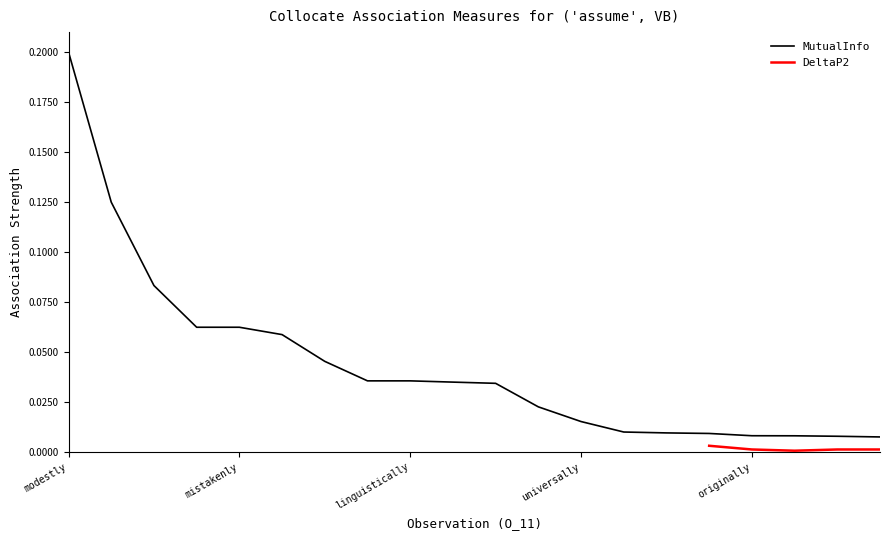

At which label does MutualInfo reach its peak?

modestly